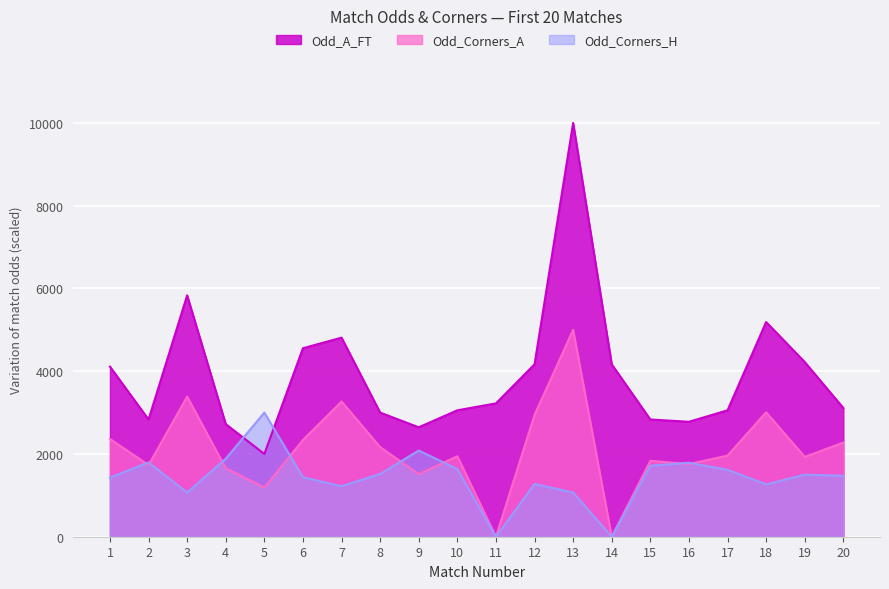

What is the sum of all Odd_Corners_H values?

28778.4